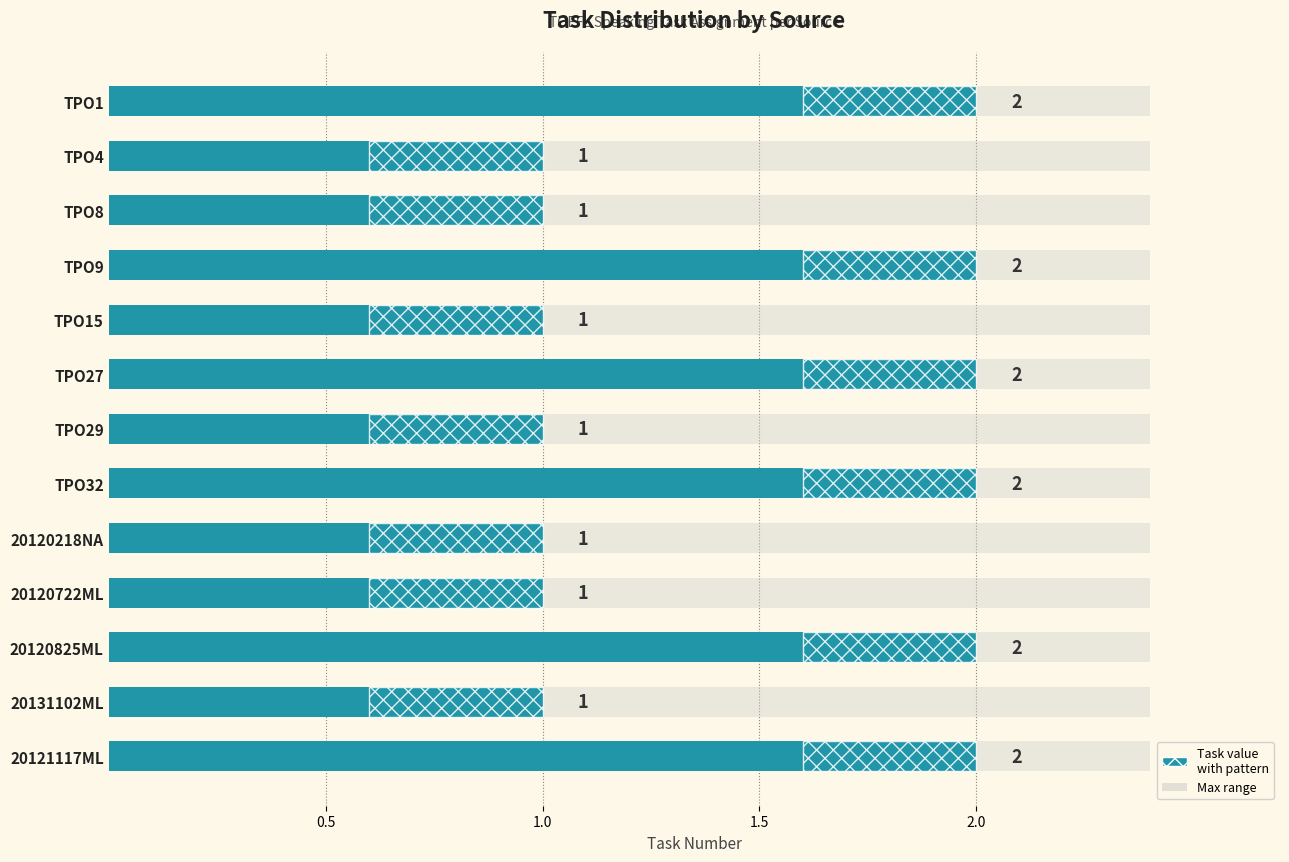

Count the values in the range 1 to 2.

13